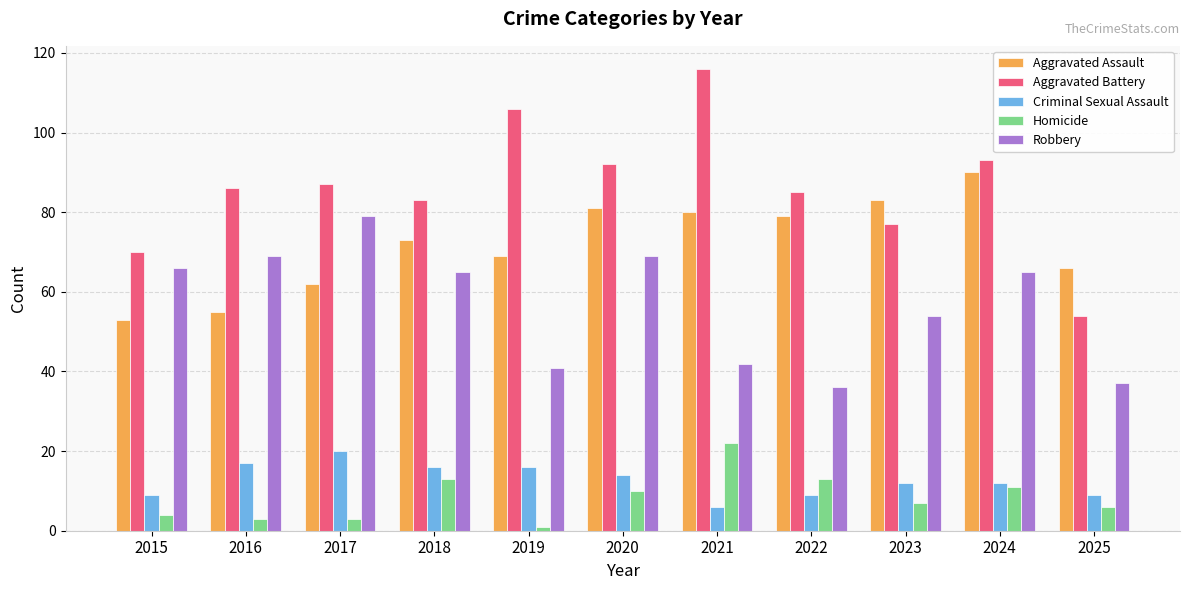

Reading right to left, what are all the values shown in this chart?

Aggravated Assault: 66	90	83	79	80	81	69	73	62	55	53
Aggravated Battery: 54	93	77	85	116	92	106	83	87	86	70
Criminal Sexual Assault: 9	12	12	9	6	14	16	16	20	17	9
Homicide: 6	11	7	13	22	10	1	13	3	3	4
Robbery: 37	65	54	36	42	69	41	65	79	69	66